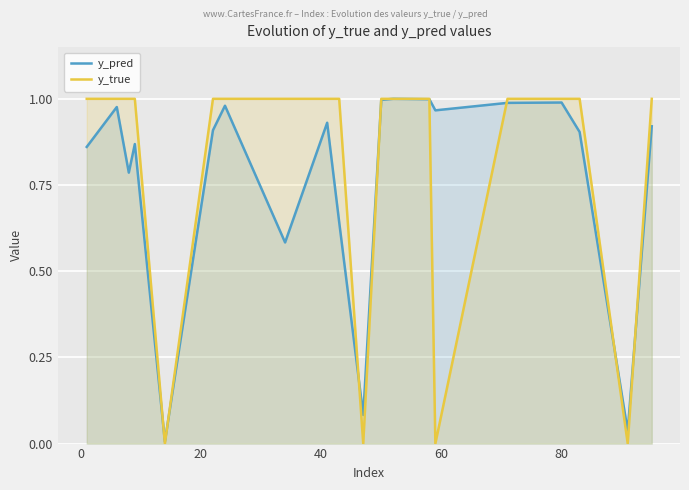

How many lines are shown in the chart?

2